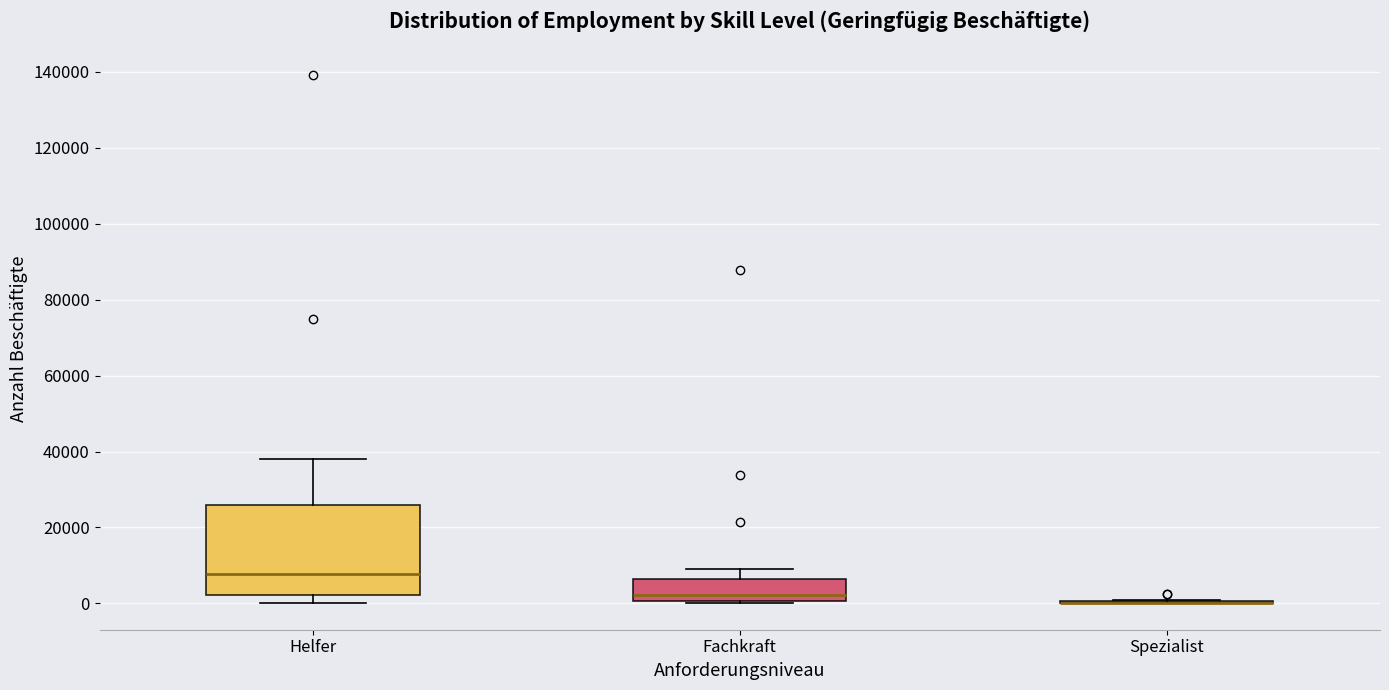

Which box is the tallest, from its lower edge to its upper edge?

Helfer